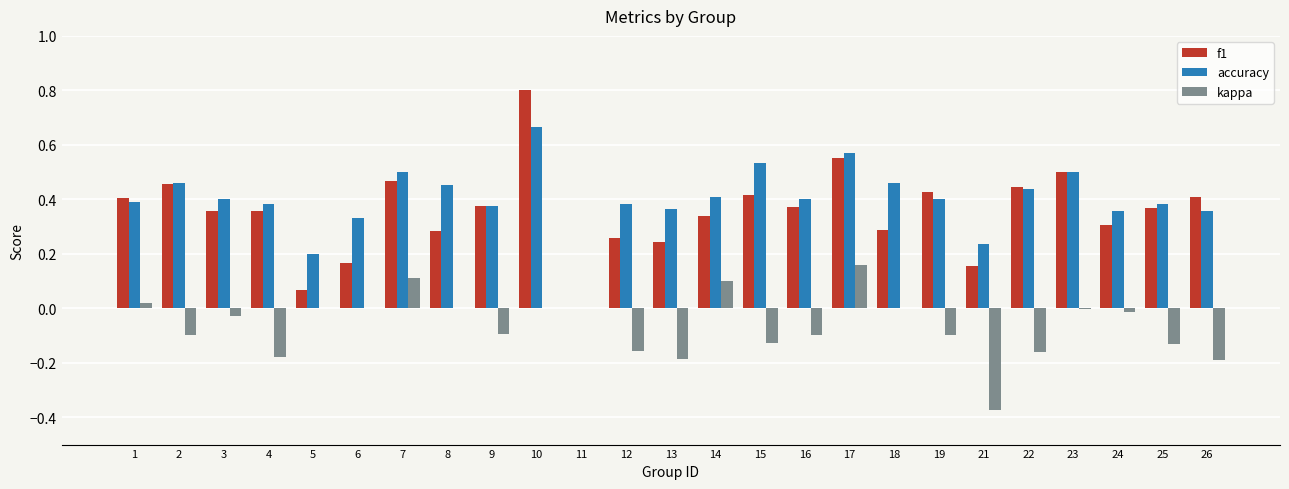

Which label corresponds to the largest value in the chart?

10